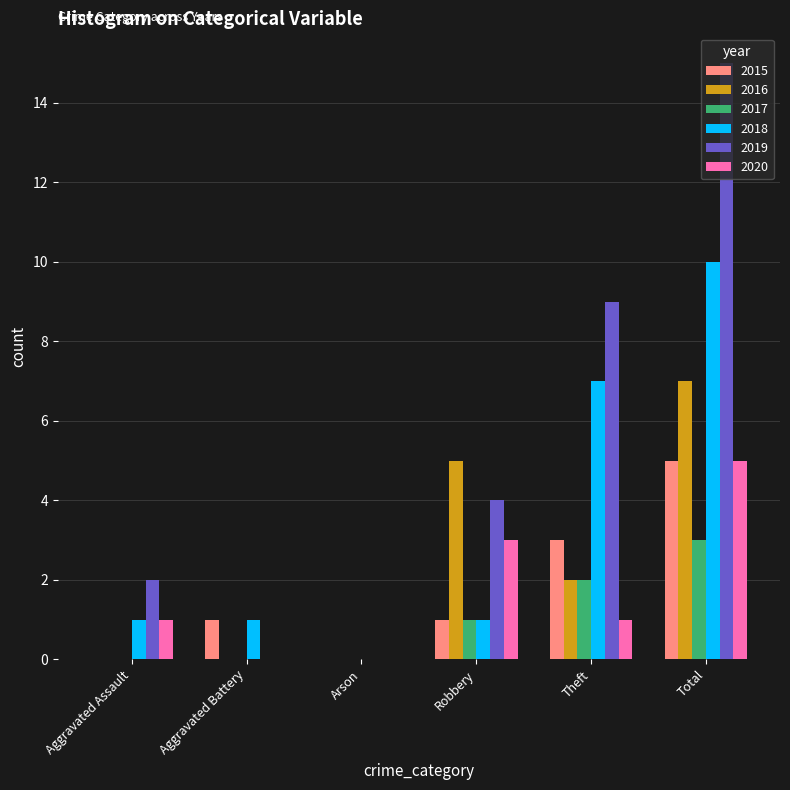

Reading left to right, what are all the values shown in this chart?

2015: Aggravated Assault=0	Aggravated Battery=1	Arson=0	Robbery=1	Theft=3	Total=5
2016: Aggravated Assault=0	Aggravated Battery=0	Arson=0	Robbery=5	Theft=2	Total=7
2017: Aggravated Assault=0	Aggravated Battery=0	Arson=0	Robbery=1	Theft=2	Total=3
2018: Aggravated Assault=1	Aggravated Battery=1	Arson=0	Robbery=1	Theft=7	Total=10
2019: Aggravated Assault=2	Aggravated Battery=0	Arson=0	Robbery=4	Theft=9	Total=15
2020: Aggravated Assault=1	Aggravated Battery=0	Arson=0	Robbery=3	Theft=1	Total=5